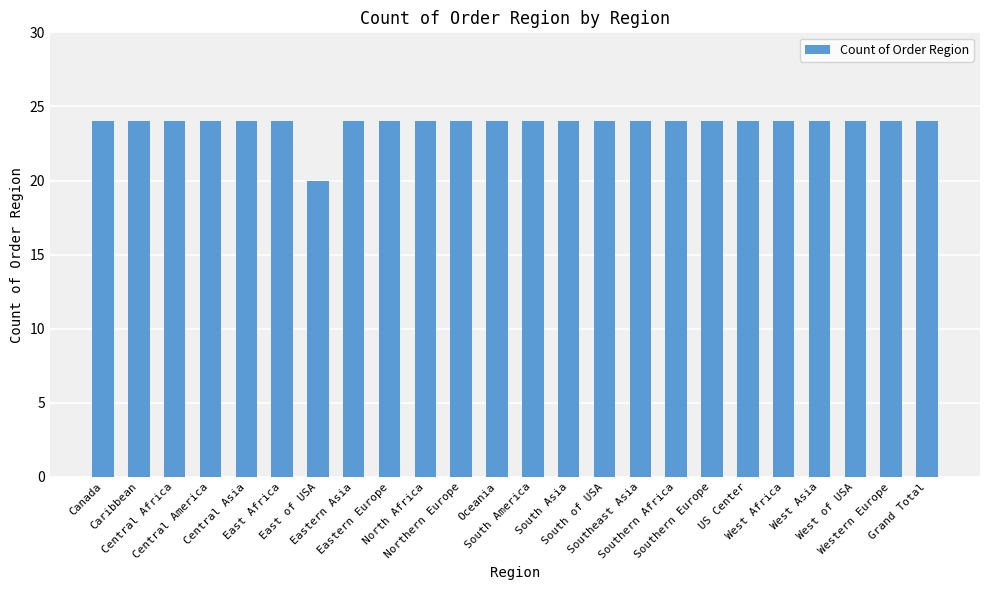

What is the value of the 11th bar from the left?

24